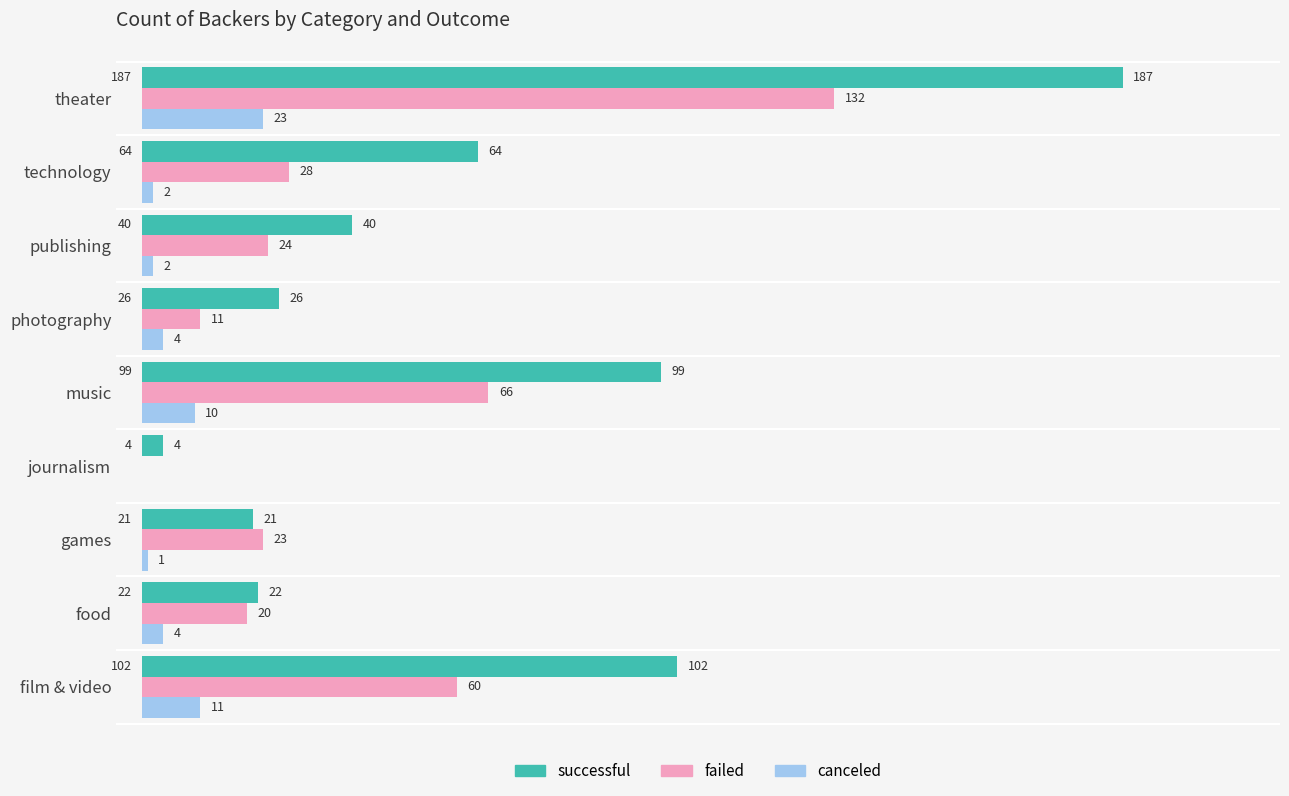

What is the greatest value displayed?

187